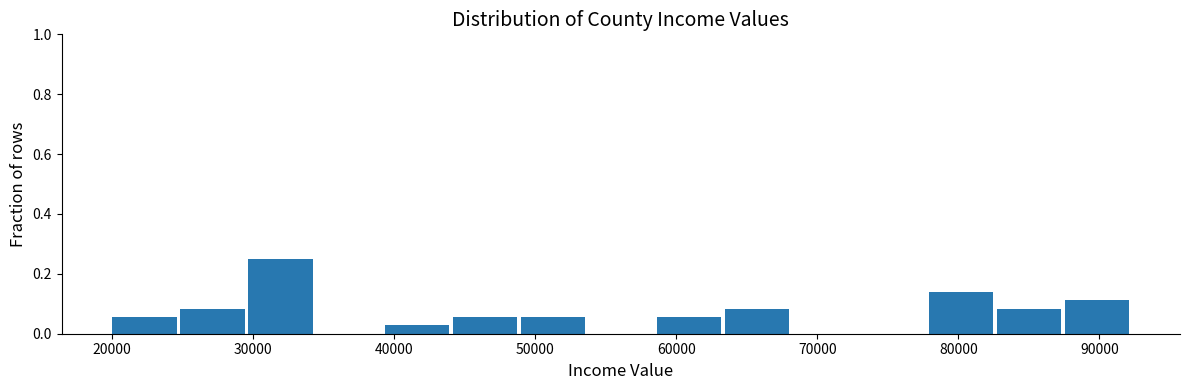

What is the height of the bar covering 30000 to 34000 on the x-axis? Neither the bar edges nor the heights are printed on the chart, so give them approximately, as read against the axes.

0.26